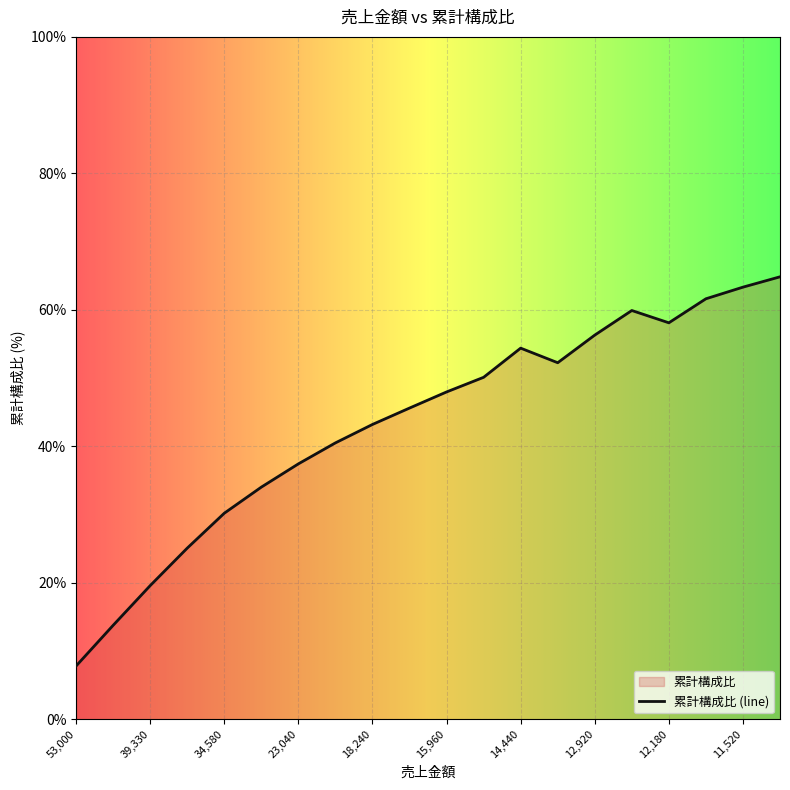

What is the minimum value shown in the chart?

7.8